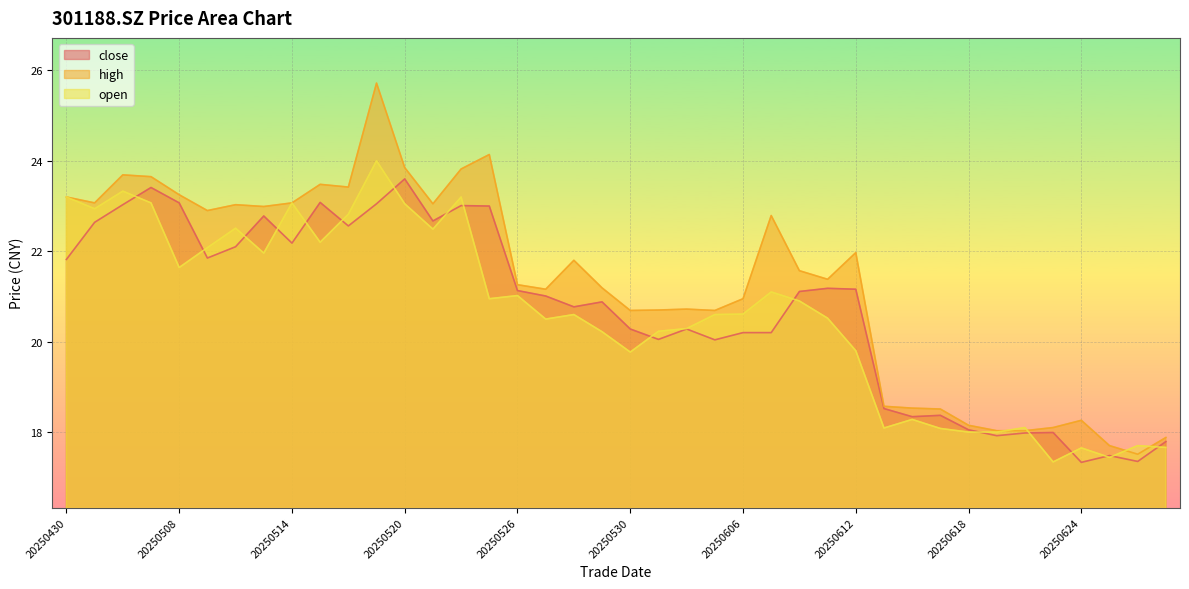

List the series in order of their overall mean, lowest first.

open, close, high